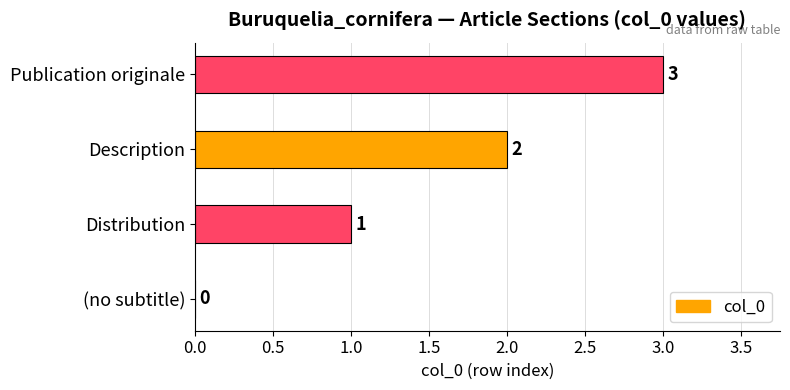

True or false: the data shows 3 at Description.

False